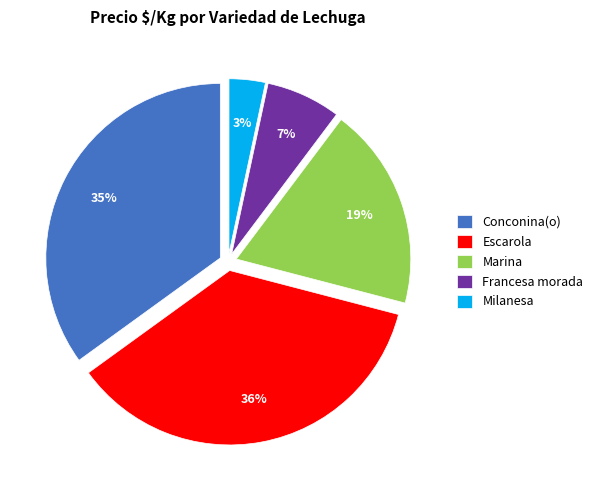

What percentage is the Conconina(o) slice, to the nearest percent?

35%